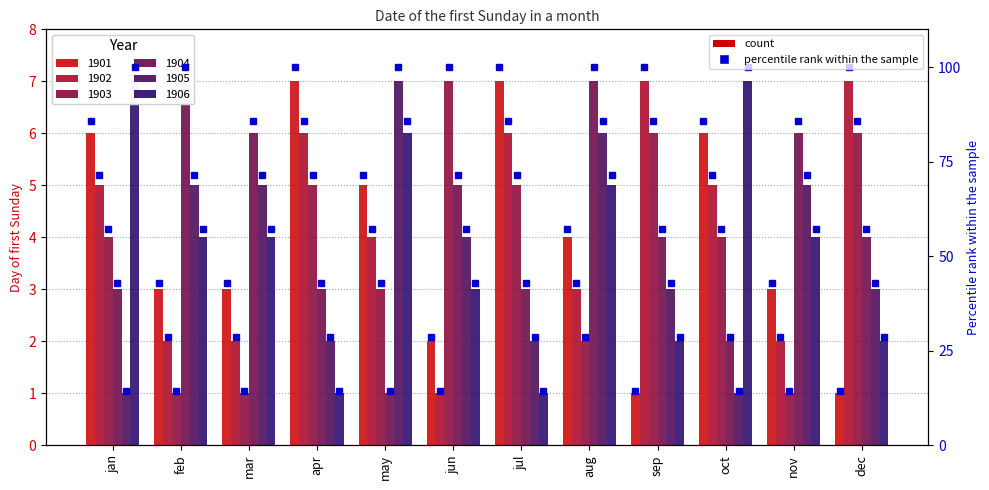

What is the minimum value shown in the chart?

1.0